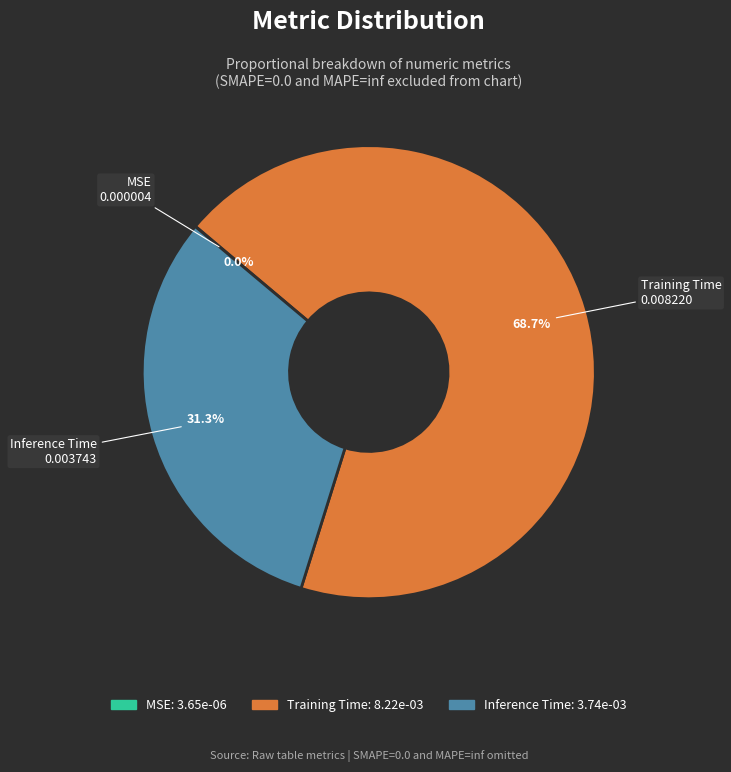

Which has a higher value, Training Time or Inference Time?

Training Time